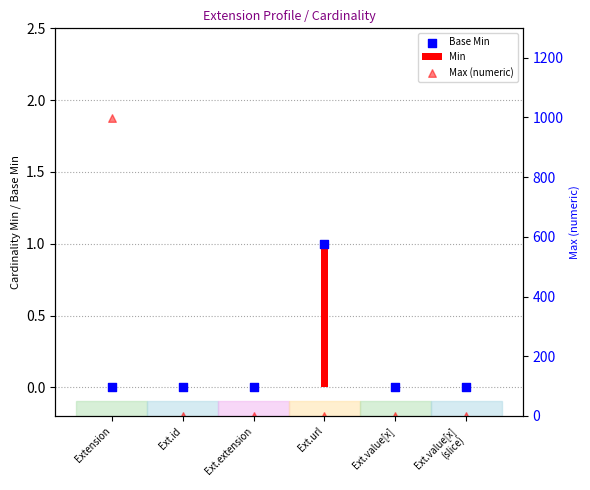

Is the value of Max (numeric) at Ext.value[x] greater than the value of Base Min at Extension?

Yes